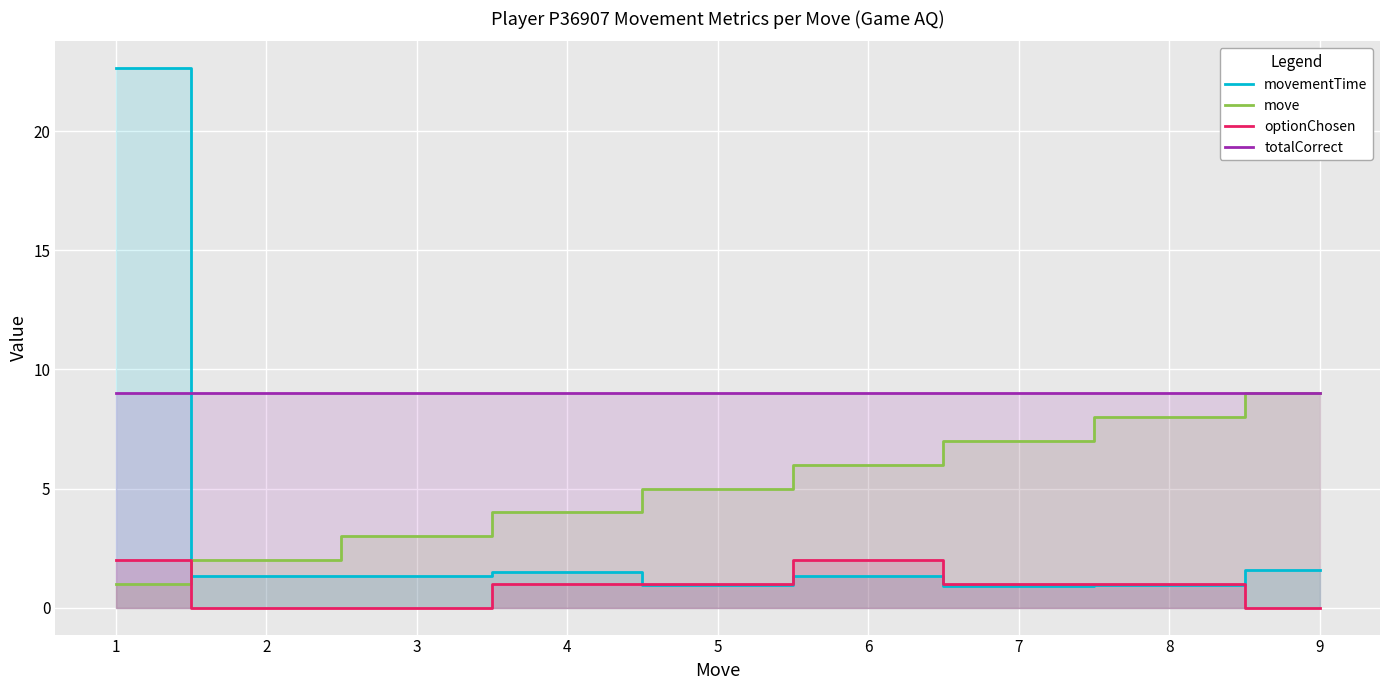

Reading right to left, transcribe all the data shown in this chart.

movementTime: 9=1.6	8=0.9	7=0.9	6=1.3	5=0.9	4=1.5	3=1.3	2=1.3	1=22.6
move: 9=9.0	8=8.0	7=7.0	6=6.0	5=5.0	4=4.0	3=3.0	2=2.0	1=1.0
optionChosen: 9=0.0	8=1.0	7=1.0	6=2.0	5=1.0	4=1.0	3=0.0	2=0.0	1=2.0
totalCorrect: 9=9.0	8=9.0	7=9.0	6=9.0	5=9.0	4=9.0	3=9.0	2=9.0	1=9.0